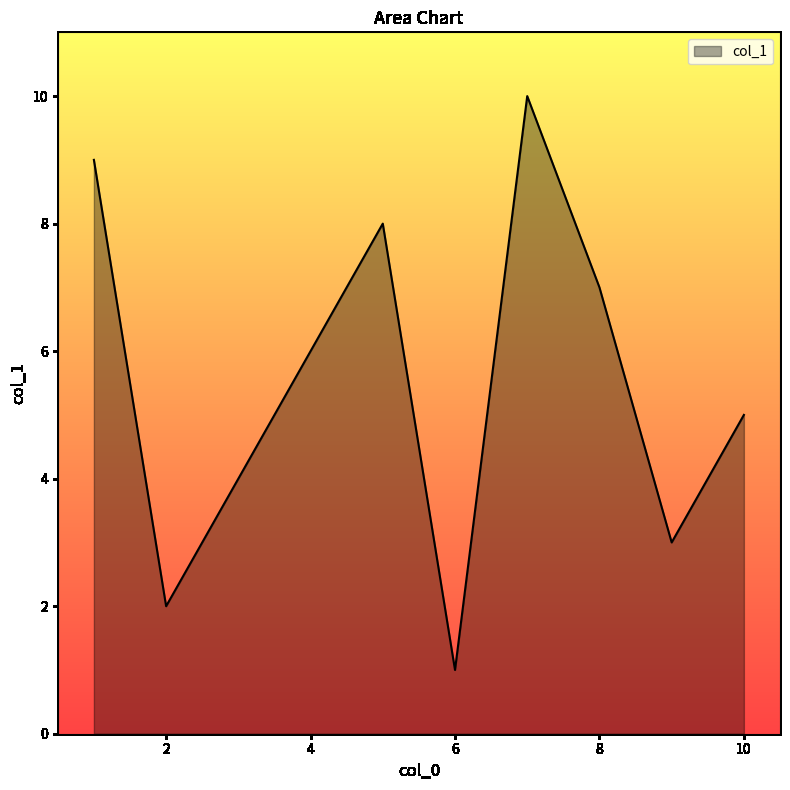

What is the difference between the maximum and minimum values?

9